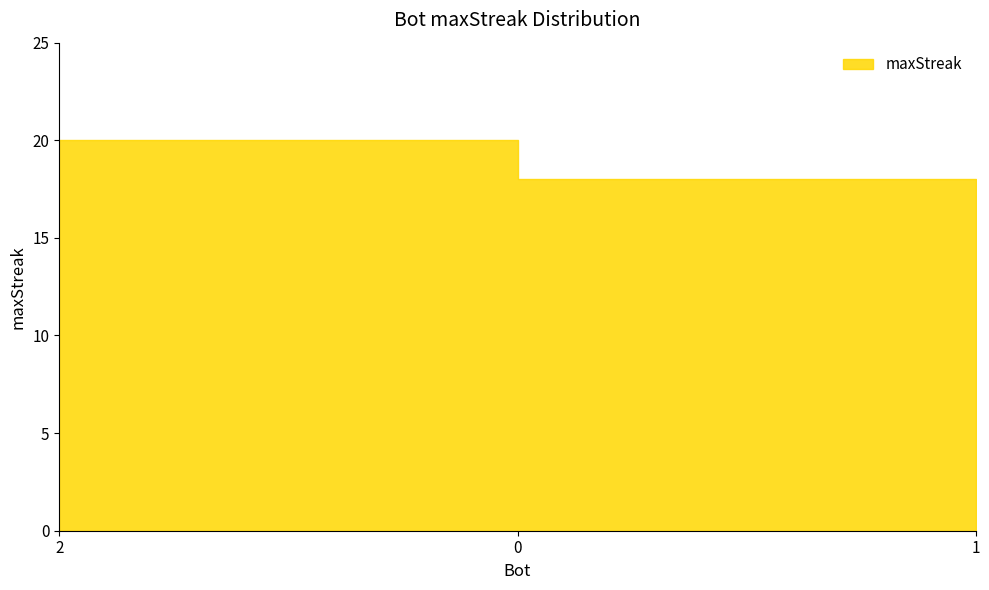

What is the label of the 3rd point from the right?

2